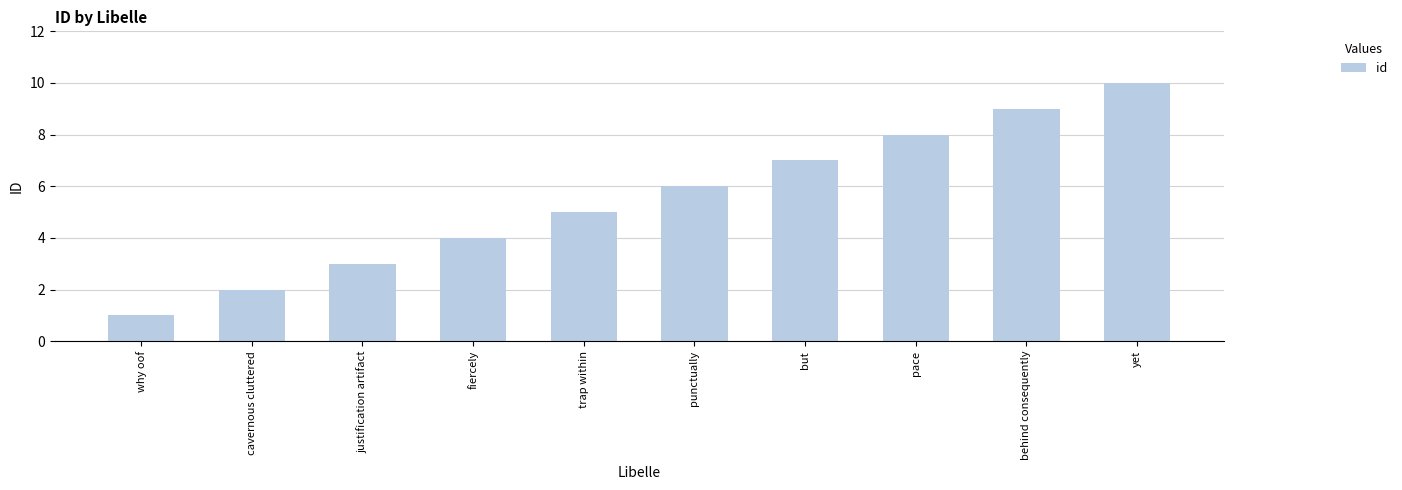

Is it true that the value at fiercely is 4?

True